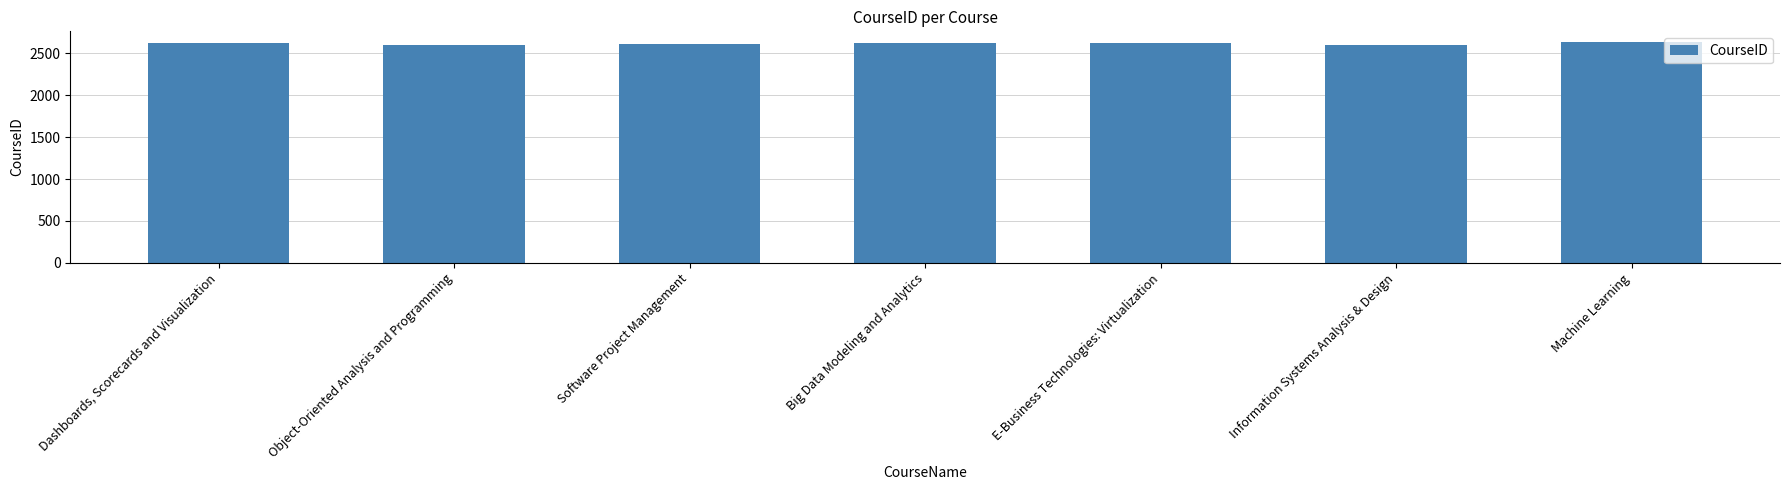

What value does the data have at Information Systems Analysis & Design?

2602